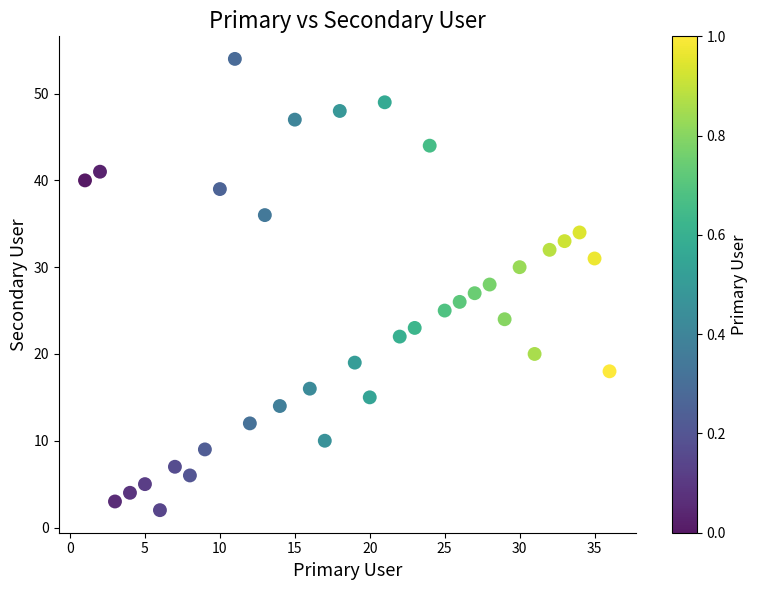

What is the range of X values (max minus min)?

35